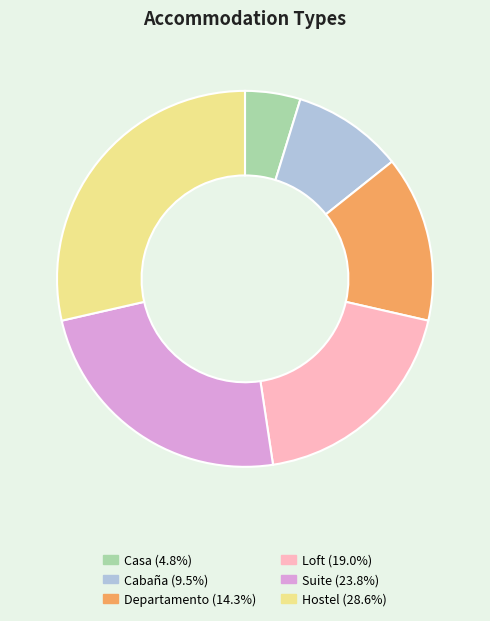

Rank the categories by value from highest to lowest.

Hostel, Suite, Loft, Departamento, Cabaña, Casa